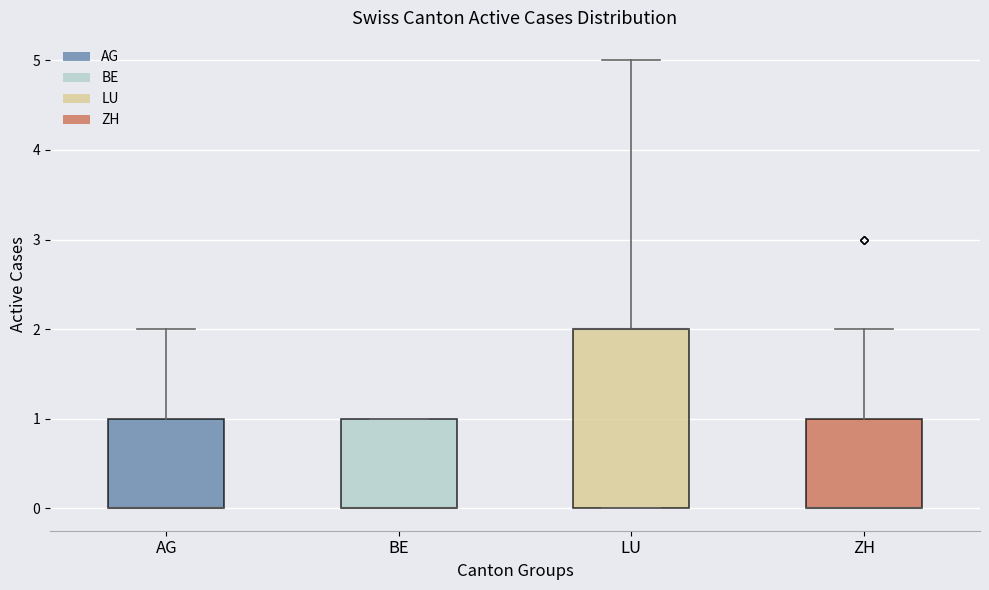

Where does the upper whisker of the box for LU end on the y-axis? The values are not printed on the chart, so give them approximately, as read against the axis.

5